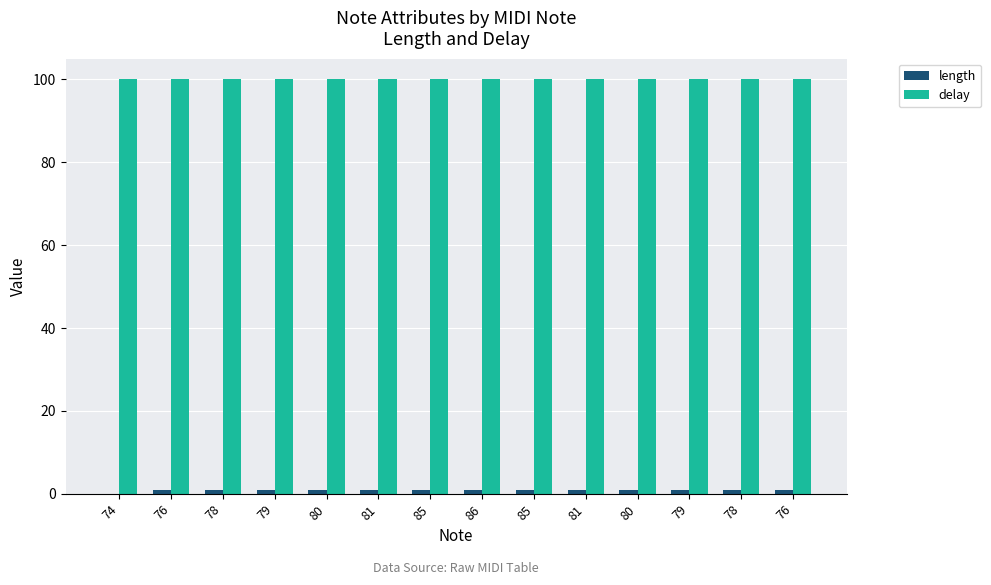

At which category is the sum across all series the highest?

76